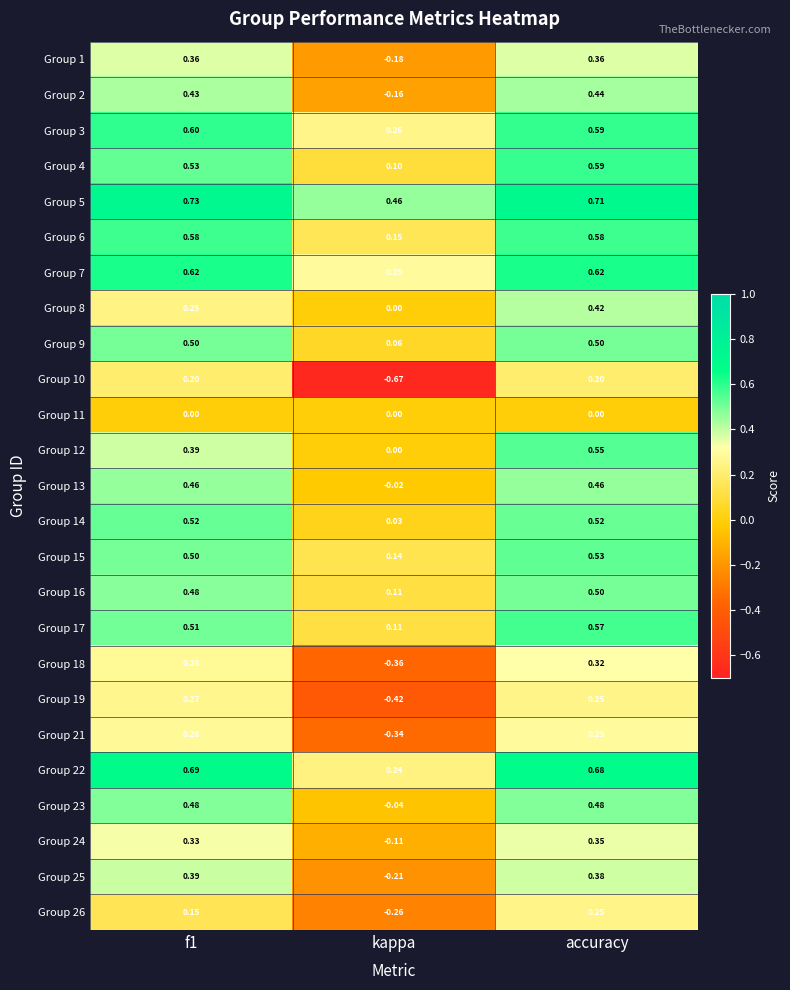

At which label is Group 1 closest to 0?

kappa